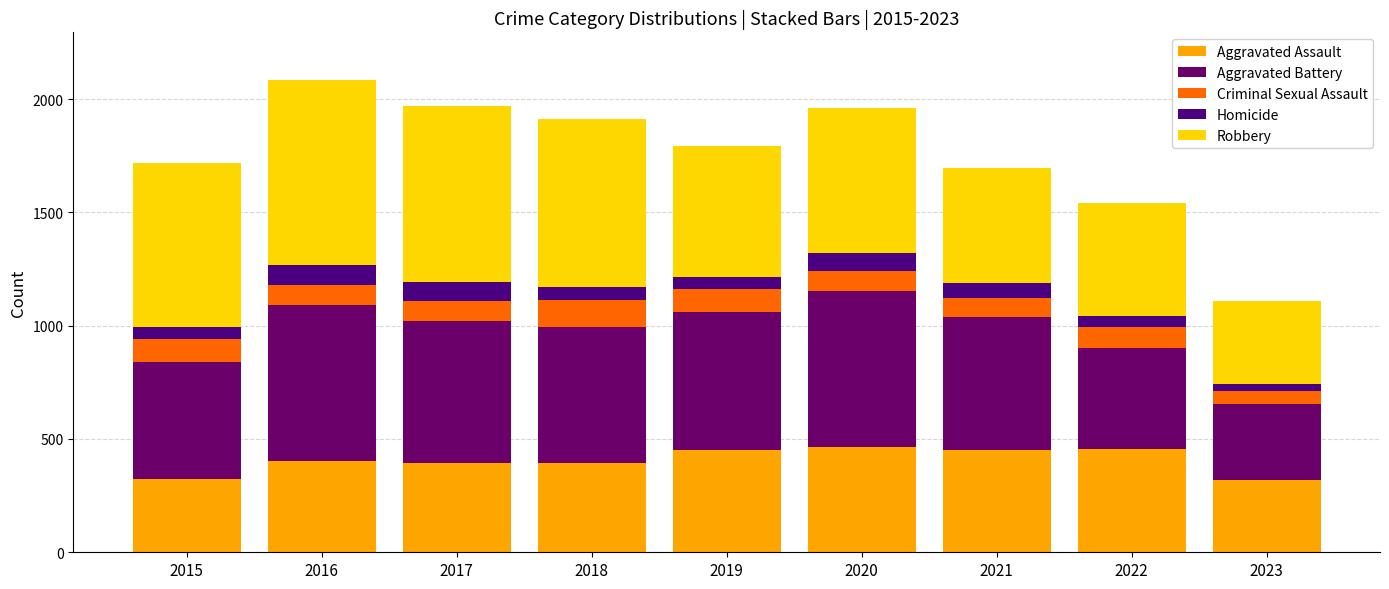

Count the number of data series in this chart.

5